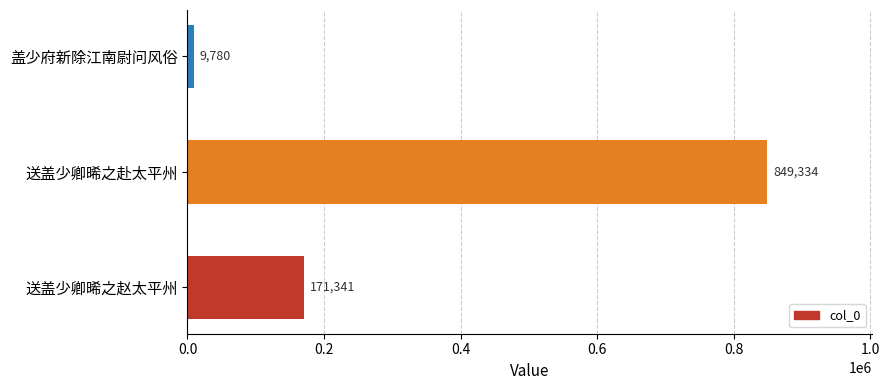

List the labels in order of value, smallest first.

盖少府新除江南尉问风俗, 送盖少卿晞之赵太平州, 送盖少卿晞之赴太平州